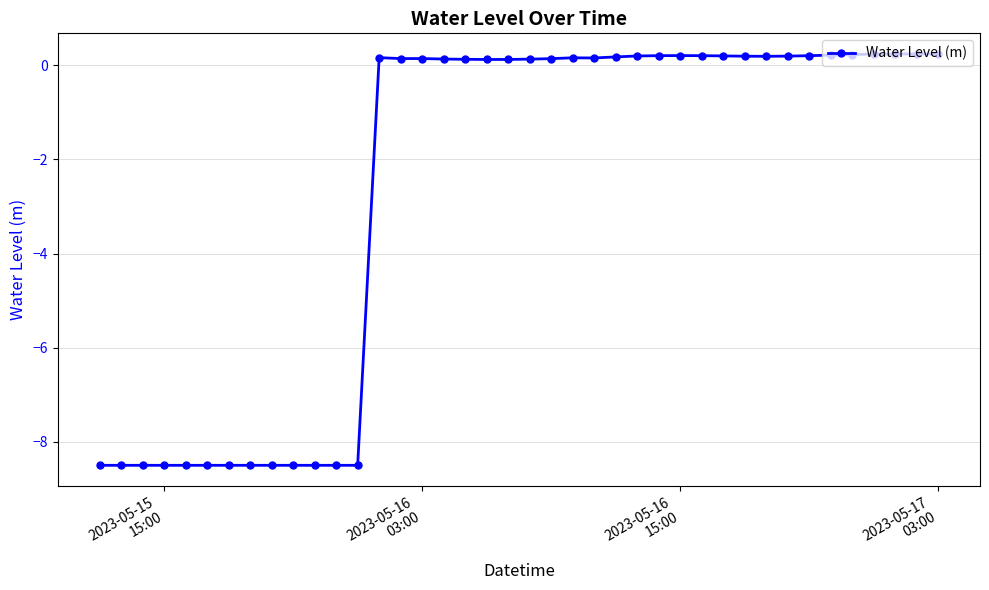

True or false: the data has more than 1 interior local peaks.

True